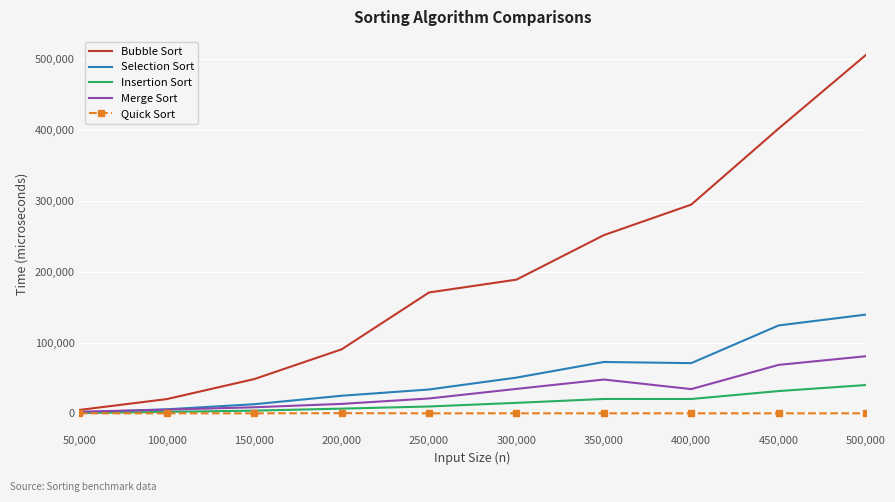

Rank the series by their maximum value, from highest to lowest.

Bubble Sort, Selection Sort, Merge Sort, Insertion Sort, Quick Sort